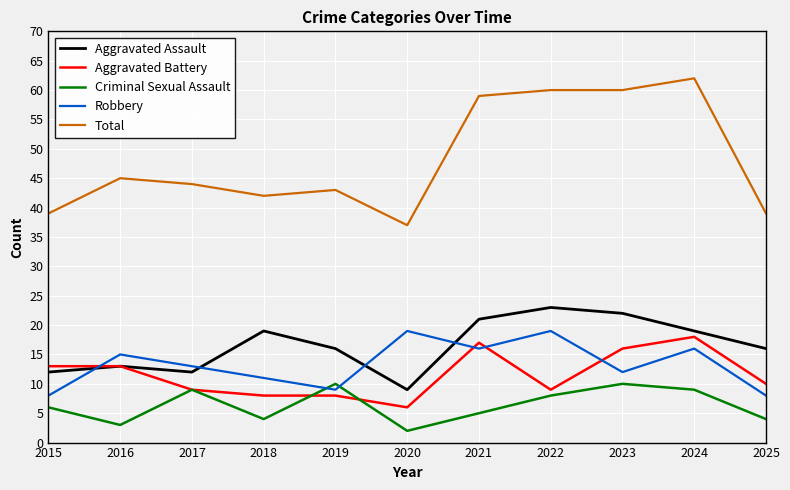

Is it true that Total equals 43 at 2019?

True